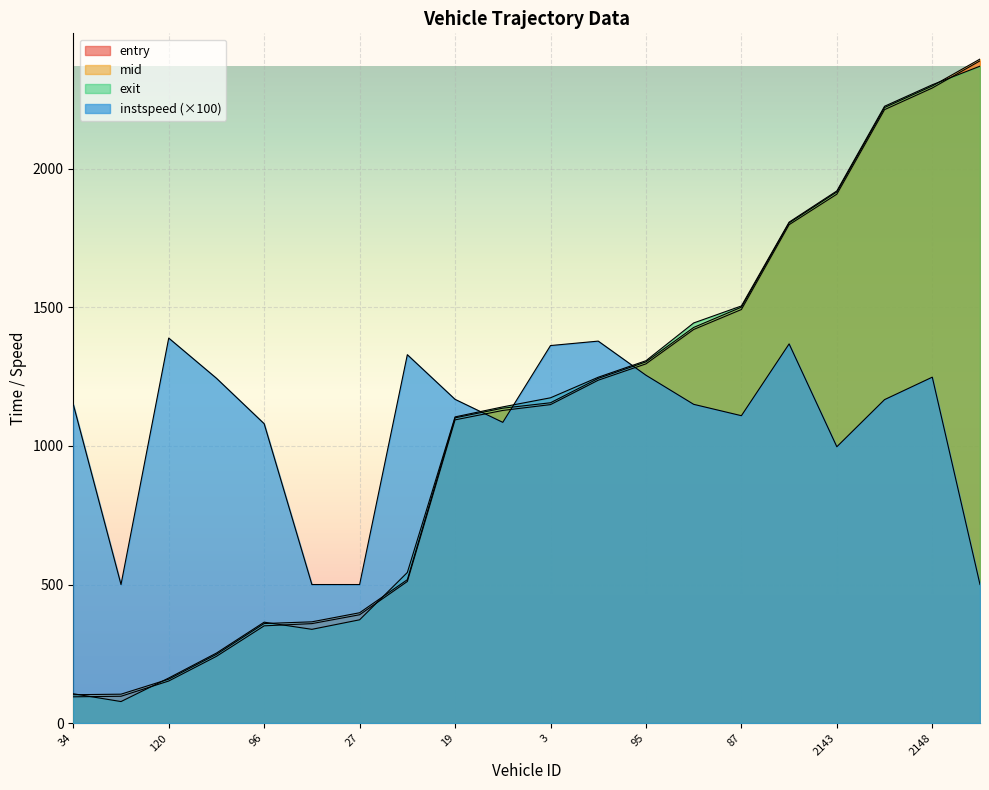

True or false: entry has a value of 1237.0 at 98.

True